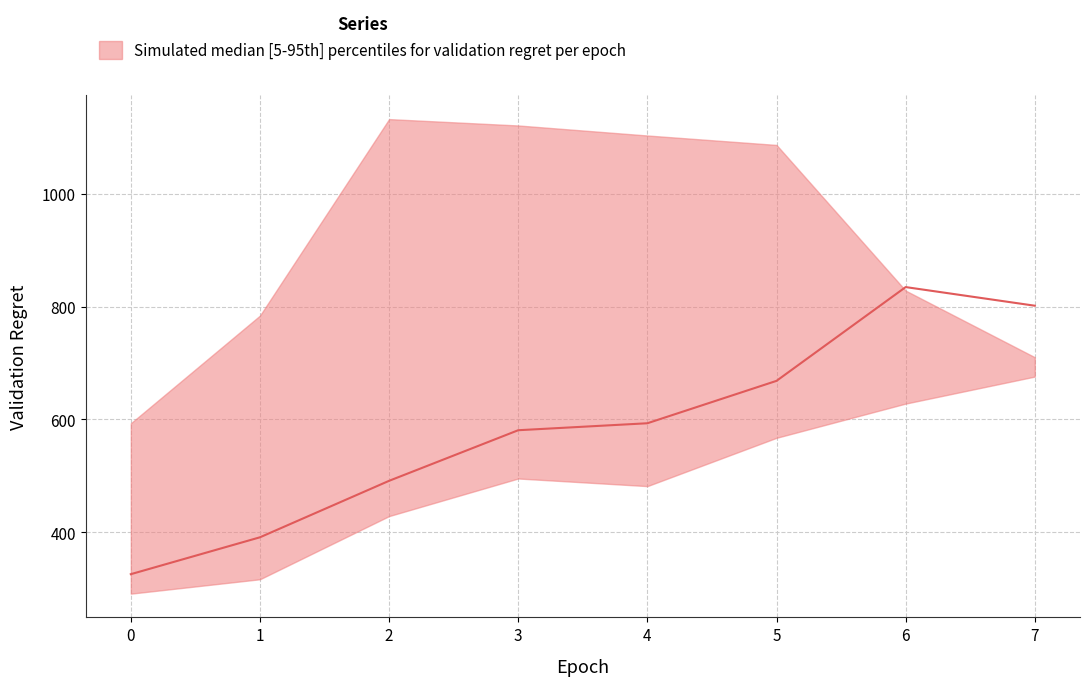

Where is the first local maximum for validation_regret_upper?

2